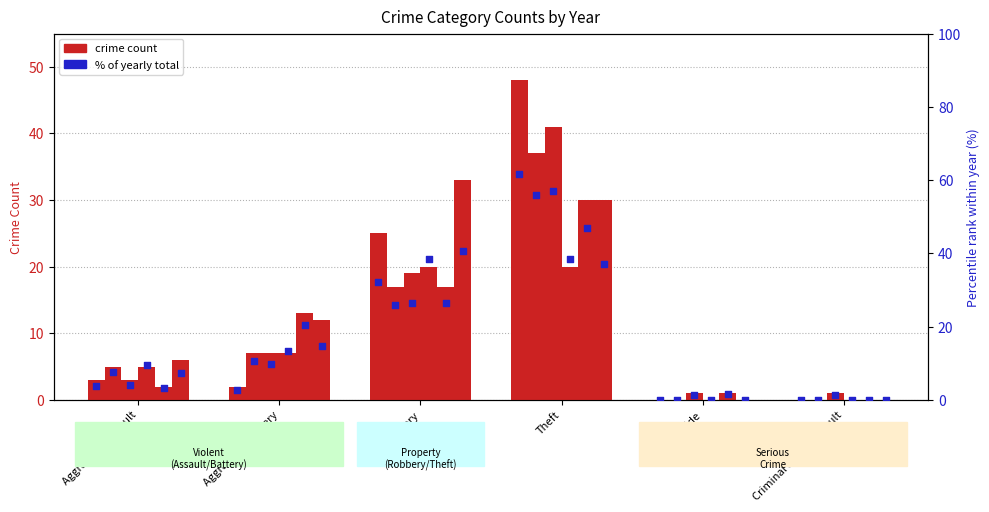

Is the value of % 2018 at Robbery greater than the value of % 2016 at Homicide?

Yes